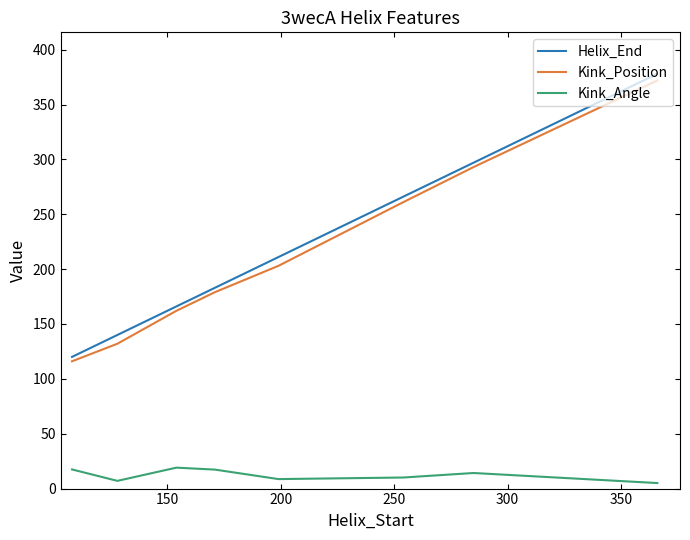

True or false: Helix_End and Kink_Position intersect in this chart.

False